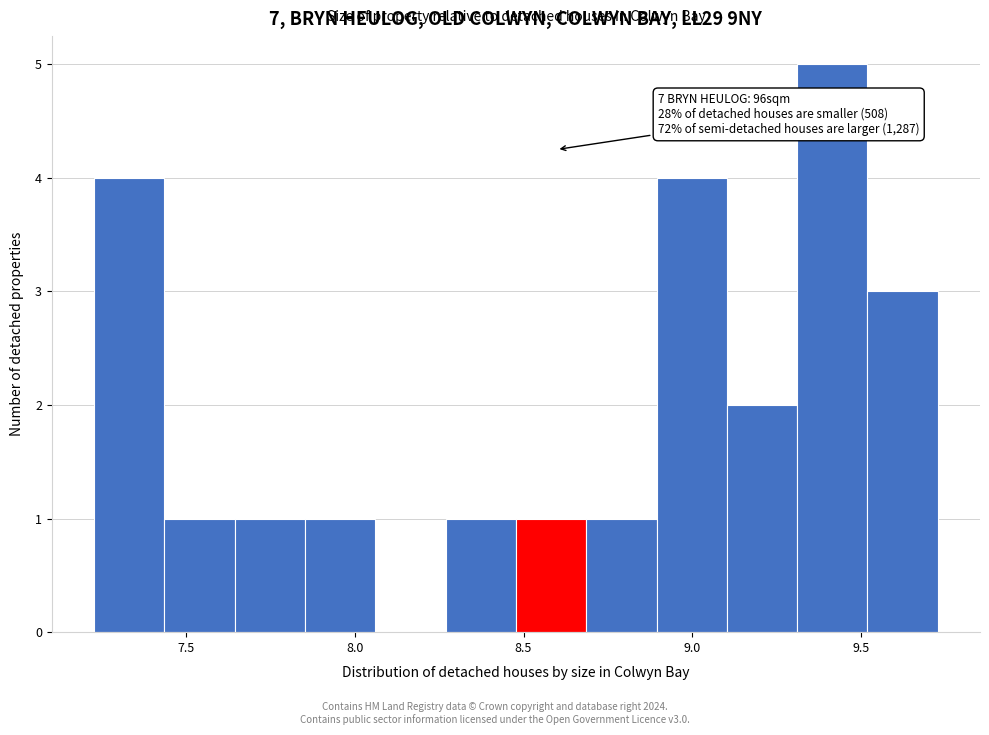

Which range on the x-axis has the tallest bar?

9.30 to 9.50